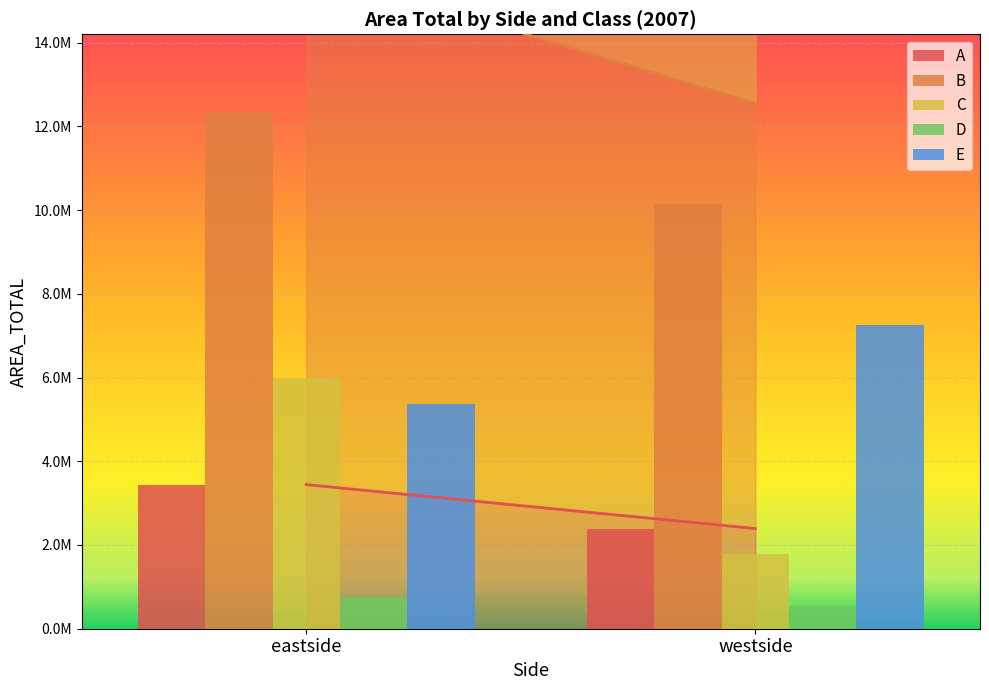

Reading right to left, what are all the values shown in this chart?

A: westside=2392524.1	eastside=3442010.8
B: westside=10150985.6	eastside=12345596.6
C: westside=1777168.5	eastside=5999244.8
D: westside=546074.9	eastside=750322.5
E: westside=7242404.2	eastside=5365080.3